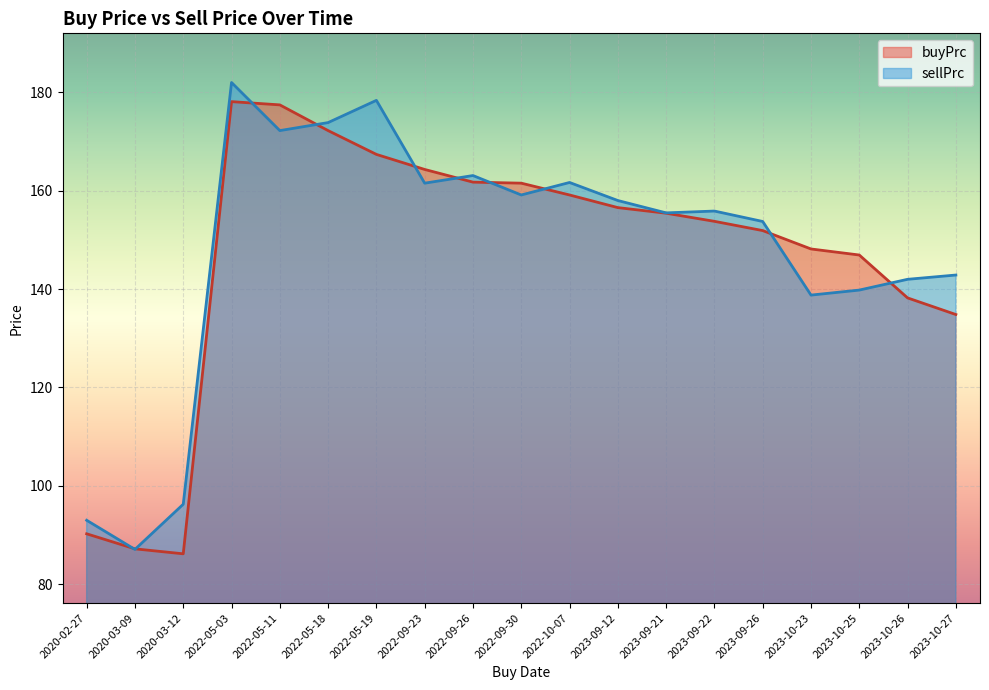

What is the value of the sellPrc point at the 1st from the left?

93.0